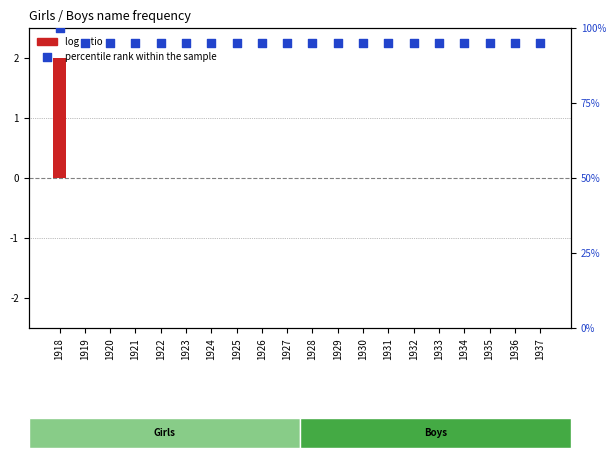

Is the value of log ratio at 1920 greater than the value of percentile rank within the sample at 1918?

No